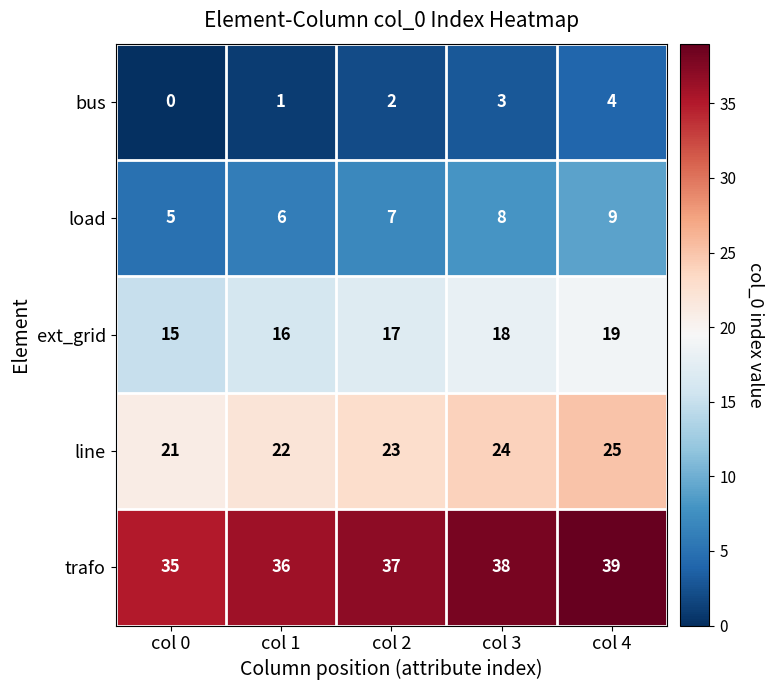

True or false: trafo has a value of 62 at col 4.

False